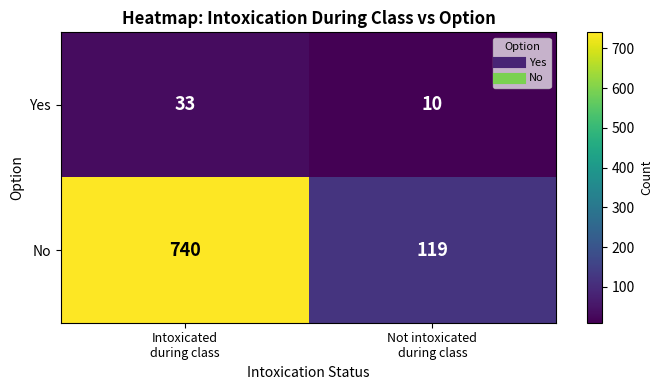

Rank the series at Not intoxicated
during class from lowest to highest value.

Yes, No